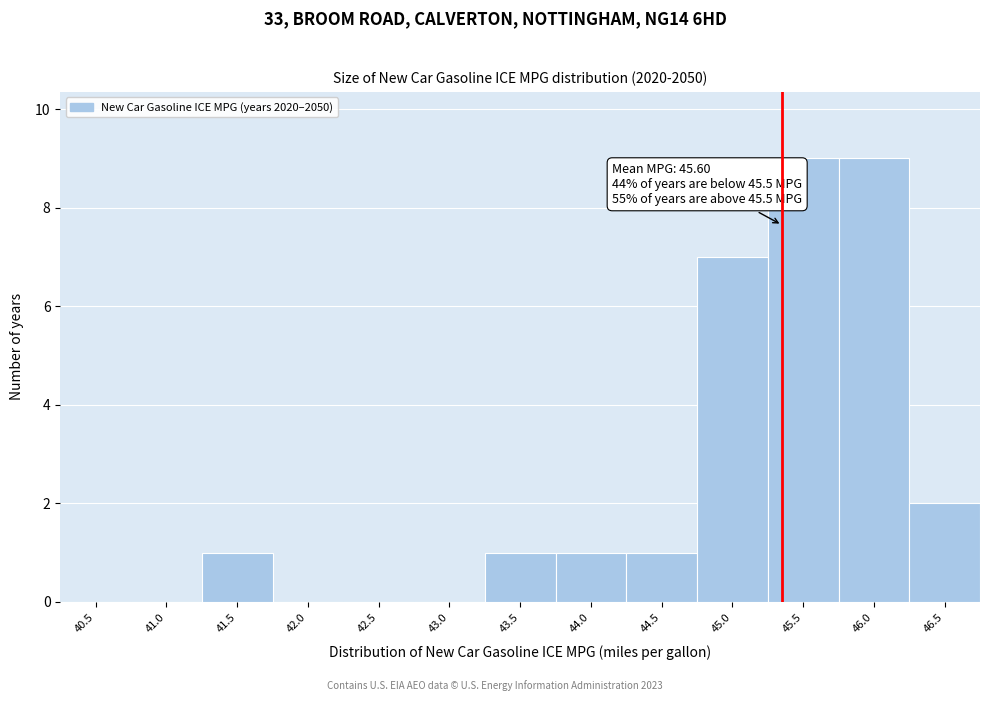

Reading left to right, transcribe all the data shown in this chart.

40.5=0	41.0=0	41.5=1	42.0=0	42.5=0	43.0=0	43.5=1	44.0=1	44.5=1	45.0=7	45.5=9	46.0=9	46.5=2